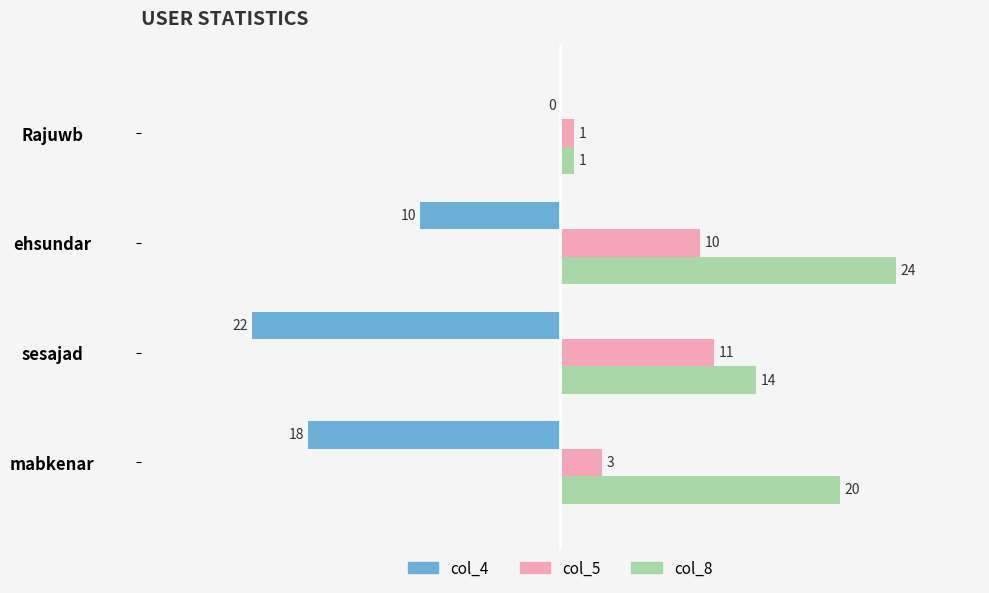

Count the col_8 values in the range 14 to 24.

3